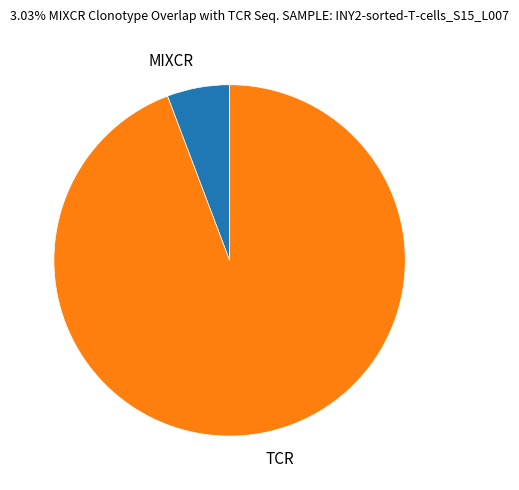

What is the smallest slice in the pie chart?

MIXCR